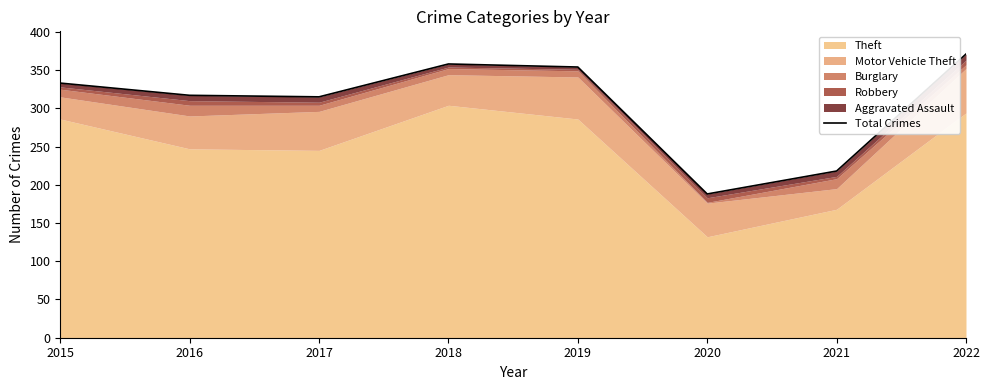

What is the value of the 6th point from the left?

188